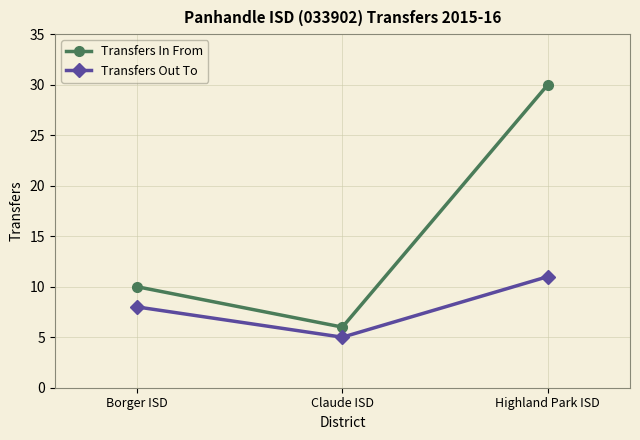

Count the Transfers Out To values in the range 5 to 11.

3